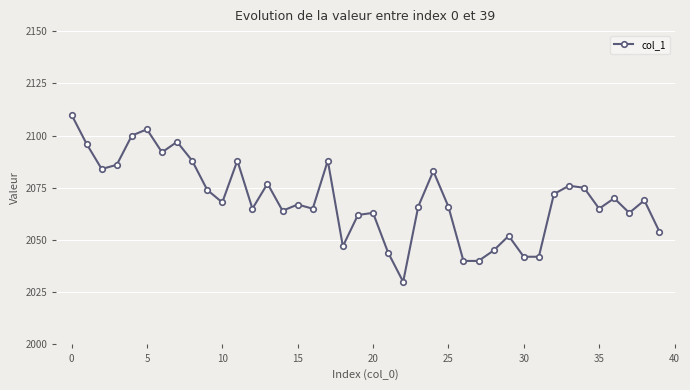

True or false: the data has more than 0 interior local peaks.

True